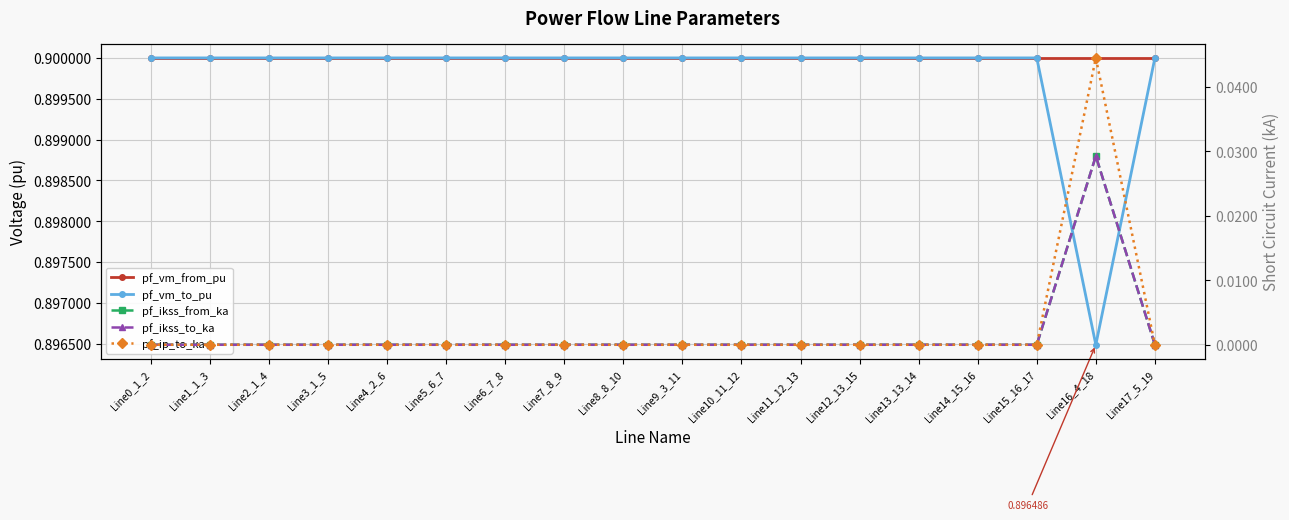

How many lines are shown in the chart?

5